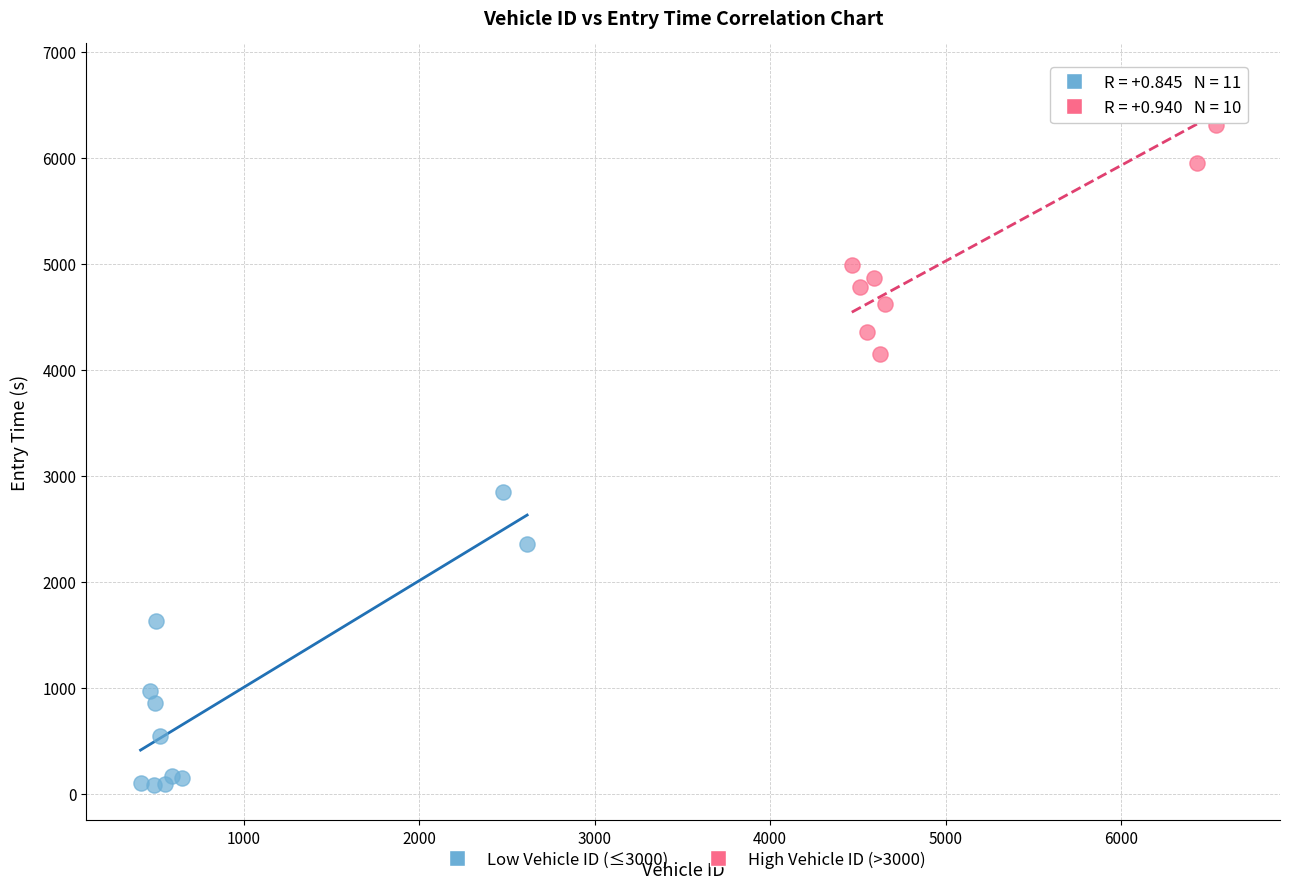

Which series contains the highest Y value?

High Vehicle ID (>3000)